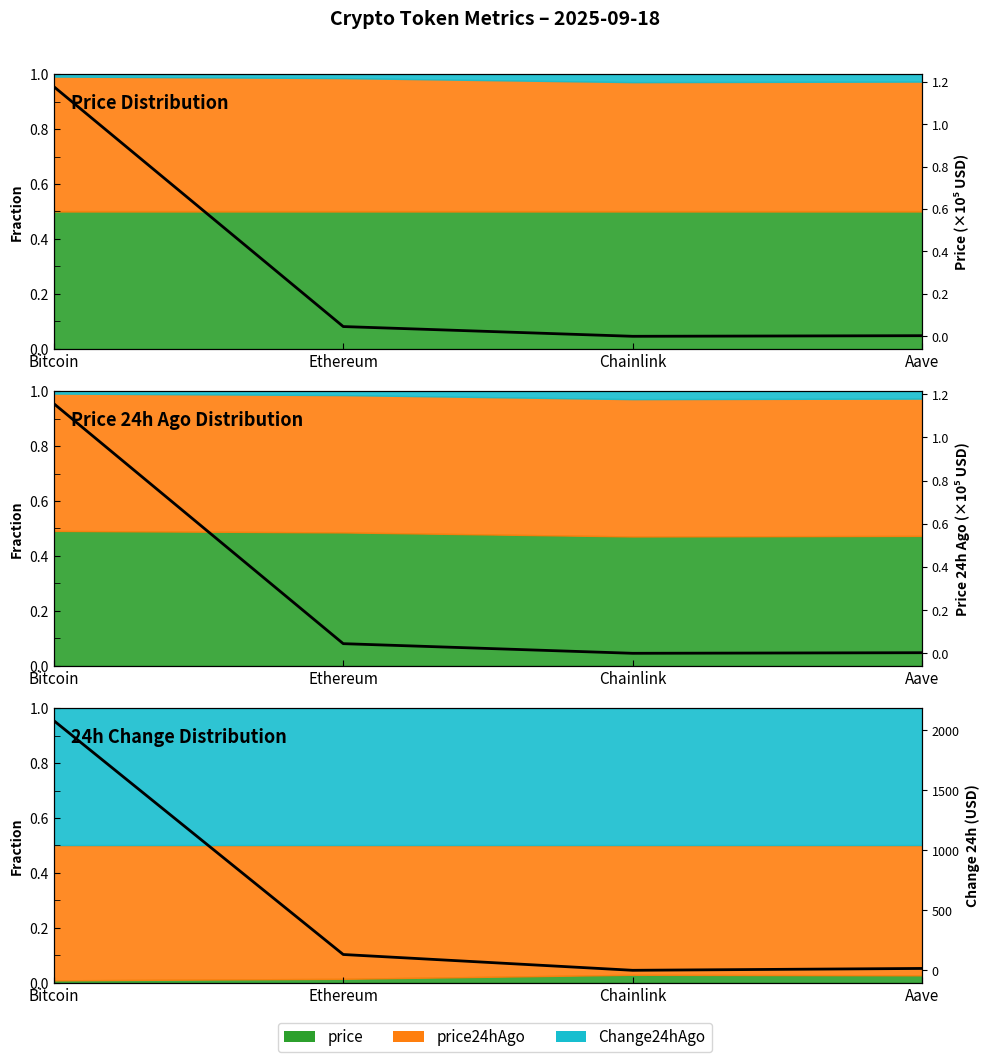

What is the label of the 4th point from the right?

Bitcoin